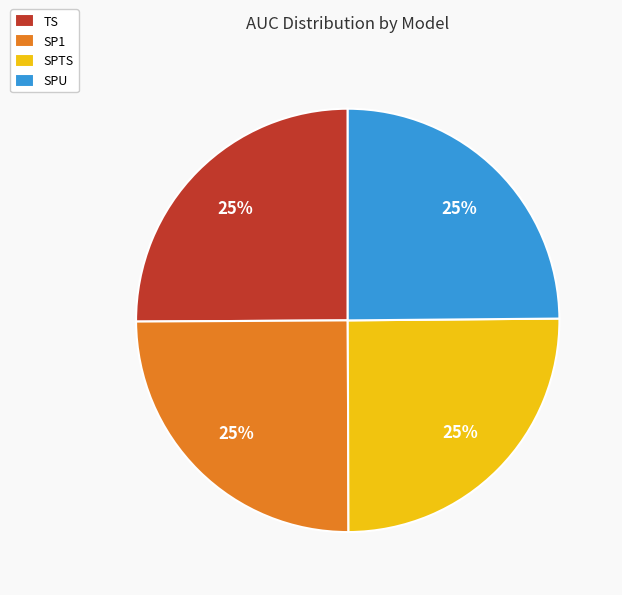

To the nearest percent, what portion does SP1 represent?

25%